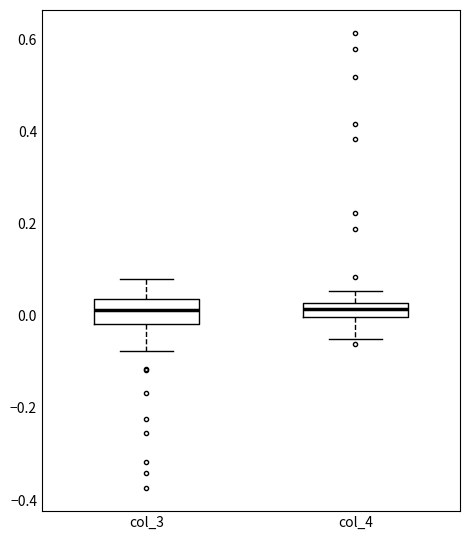

Reading left to right, transcribe this box plot: for each box, give where its median line is, the range the box spans, and where its two whiskers end, as read against the y-axis. The values are not printed on the chart, so give them approximately, as read against the axis.

col_3: median 0.02, box -0.02 to 0.04, whiskers -0.08 to 0.08
col_4: median 0.02 (inside the box), box 0.00 to 0.02, whiskers -0.06 to 0.06